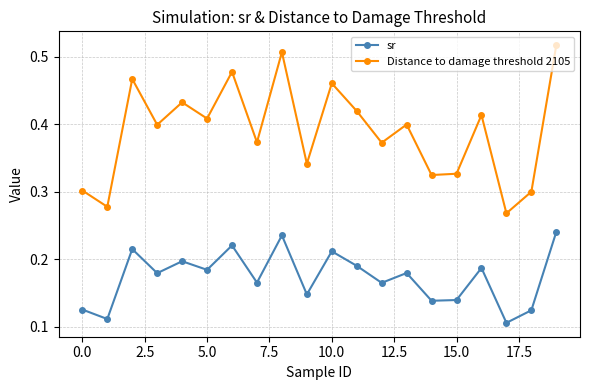

True or false: sr and Distance to damage threshold 2105 intersect in this chart.

False